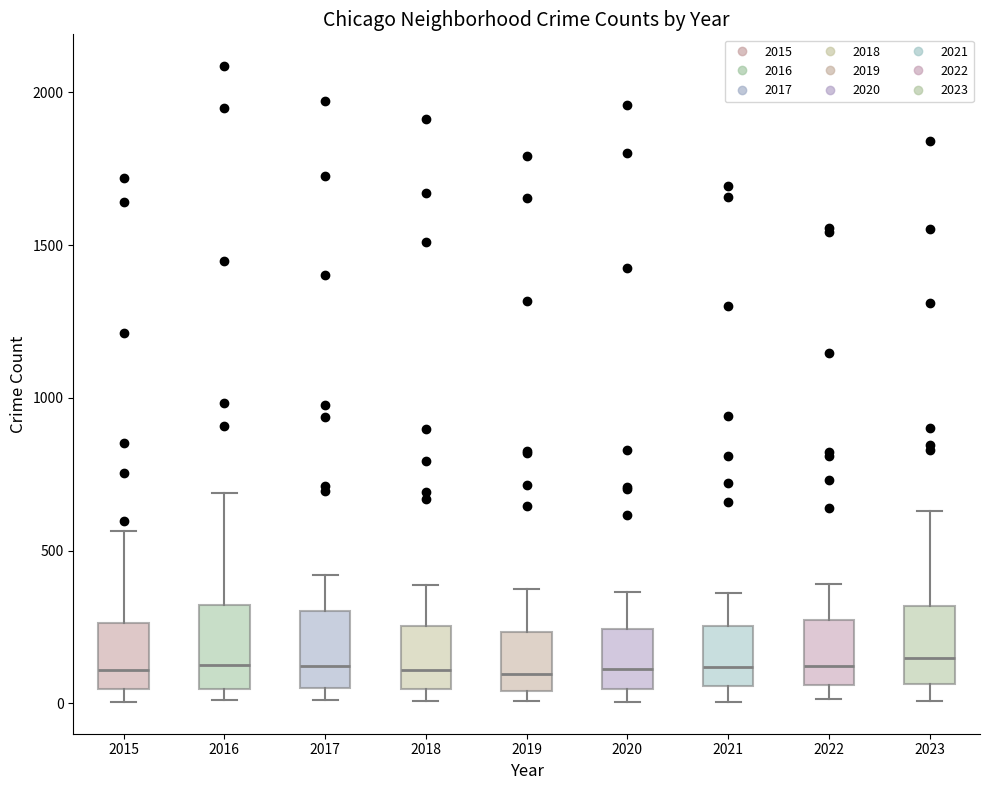

Reading left to right, read every box against the y-axis: the position of its median line, the range the box covers, and the ends of its whiskers. The values are not printed on the chart, so give them approximately, as read against the axis.

2015: median 100, box 50 to 250, whiskers 0 to 550
2016: median 150, box 50 to 300, whiskers 0 to 700
2017: median 100, box 50 to 300, whiskers 0 to 400
2018: median 100, box 50 to 250, whiskers 0 to 400
2019: median 100, box 50 to 250, whiskers 0 to 400
2020: median 100, box 50 to 250, whiskers 0 to 350
2021: median 100, box 50 to 250, whiskers 0 to 350
2022: median 100, box 50 to 250, whiskers 0 to 400
2023: median 150, box 50 to 300, whiskers 0 to 650